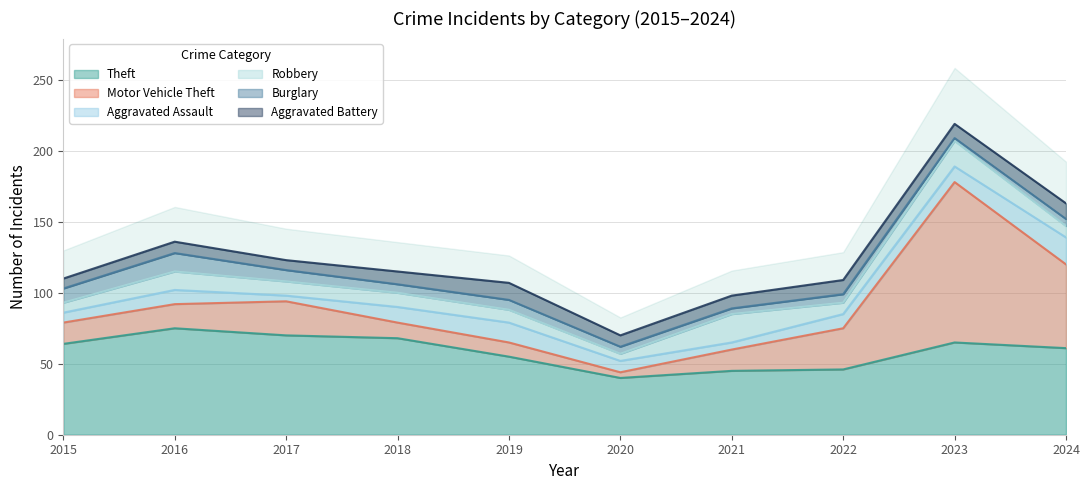

What is the difference between the highest and lowest values at 2021?

41